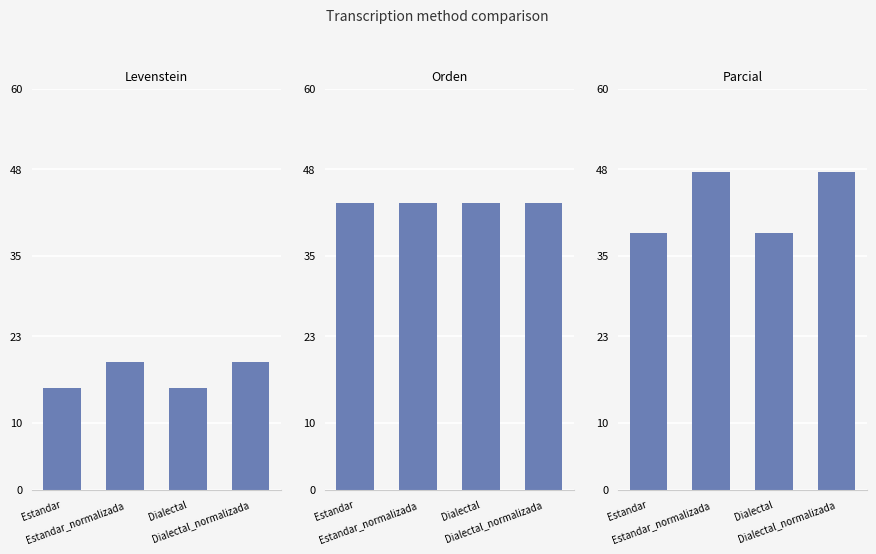

Which category has the lowest value across all series?

Estandar